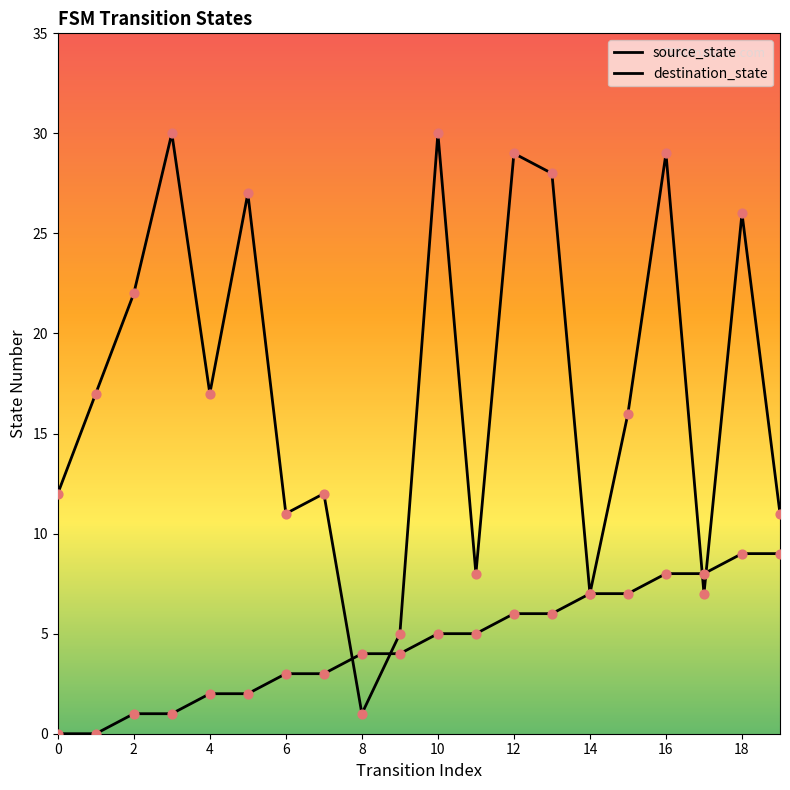

What are all the series names shown in the legend?

source_state, destination_state